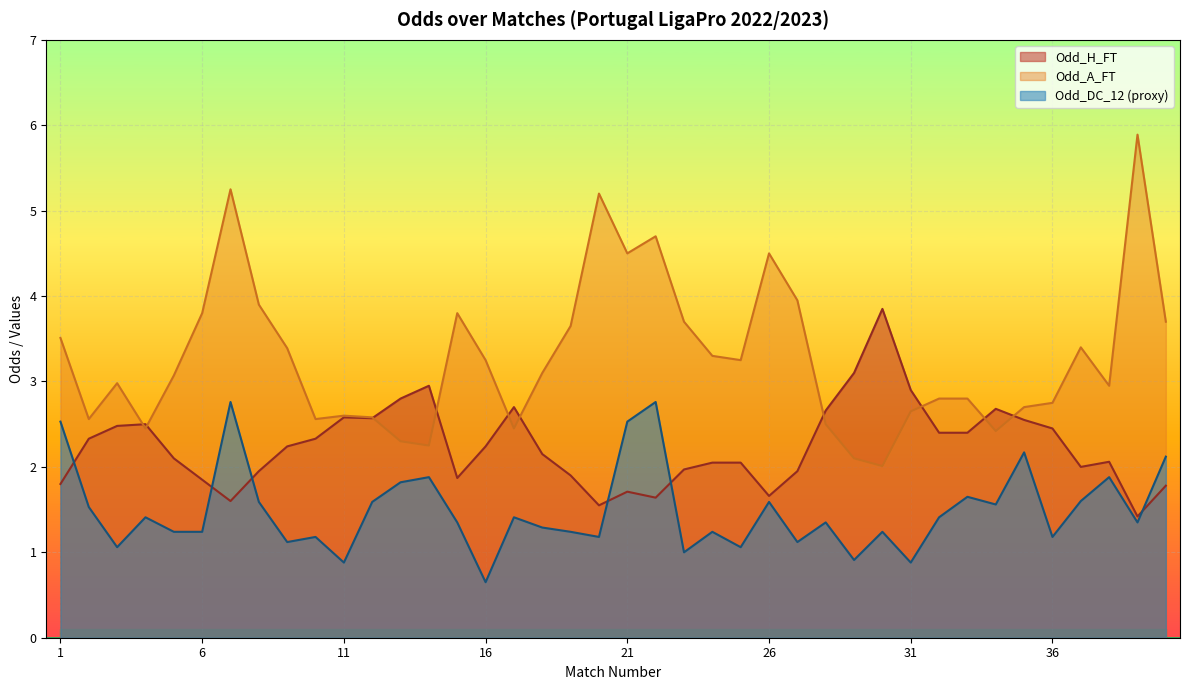

Which series has the largest range (max minus min)?

Odd_A_FT